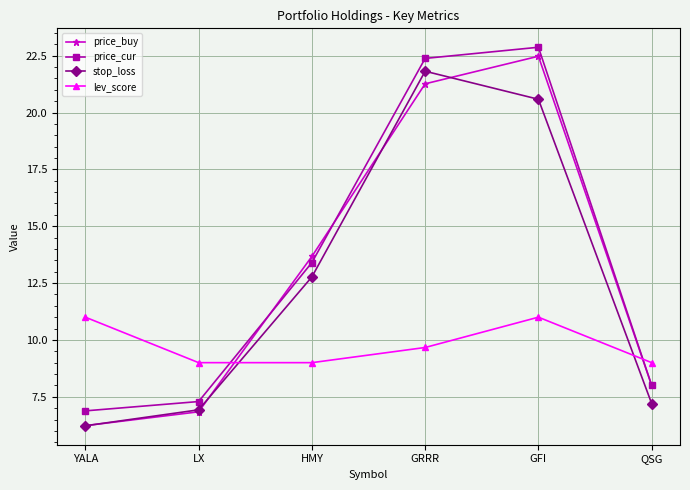

How many lines are shown in the chart?

4